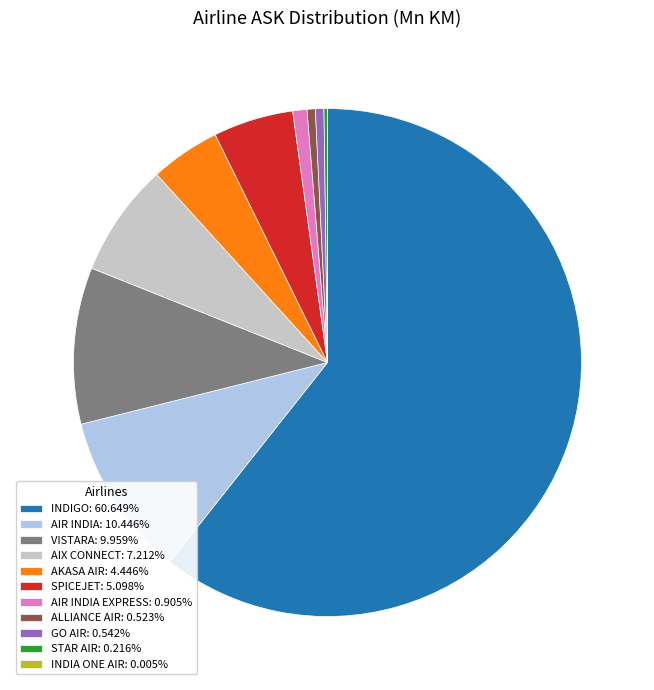

Is the sum of ALLIANCE AIR: 0.523% and AIR INDIA EXPRESS: 0.905% greater than half?

No